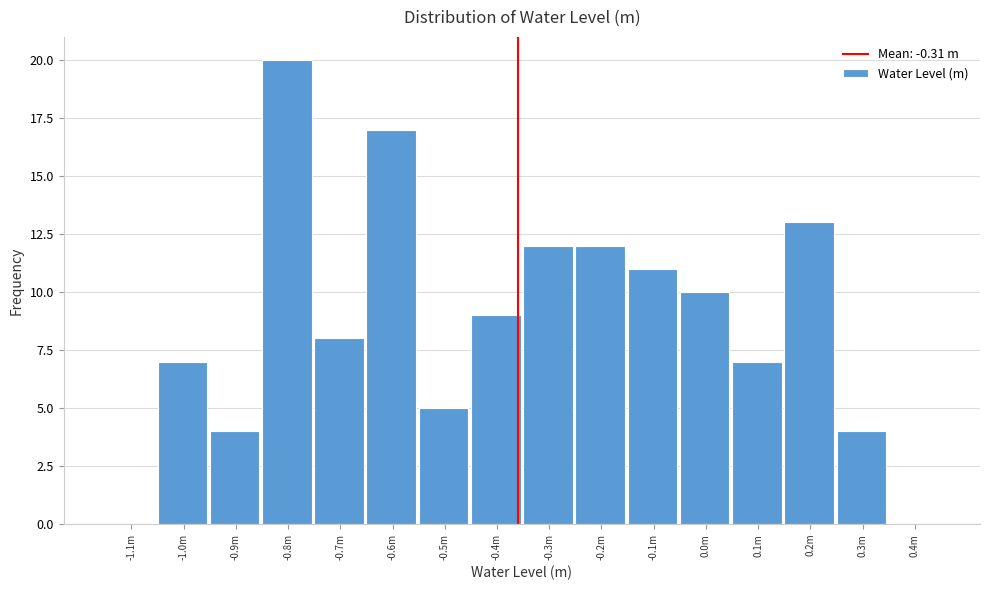

Reading left to right, list all the values displayed in this chart.

-1.1m=0	-1.0m=7	-0.9m=4	-0.8m=20	-0.7m=8	-0.6m=17	-0.5m=5	-0.4m=9	-0.3m=12	-0.2m=12	-0.1m=11	0.0m=10	0.1m=7	0.2m=13	0.3m=4	0.4m=0